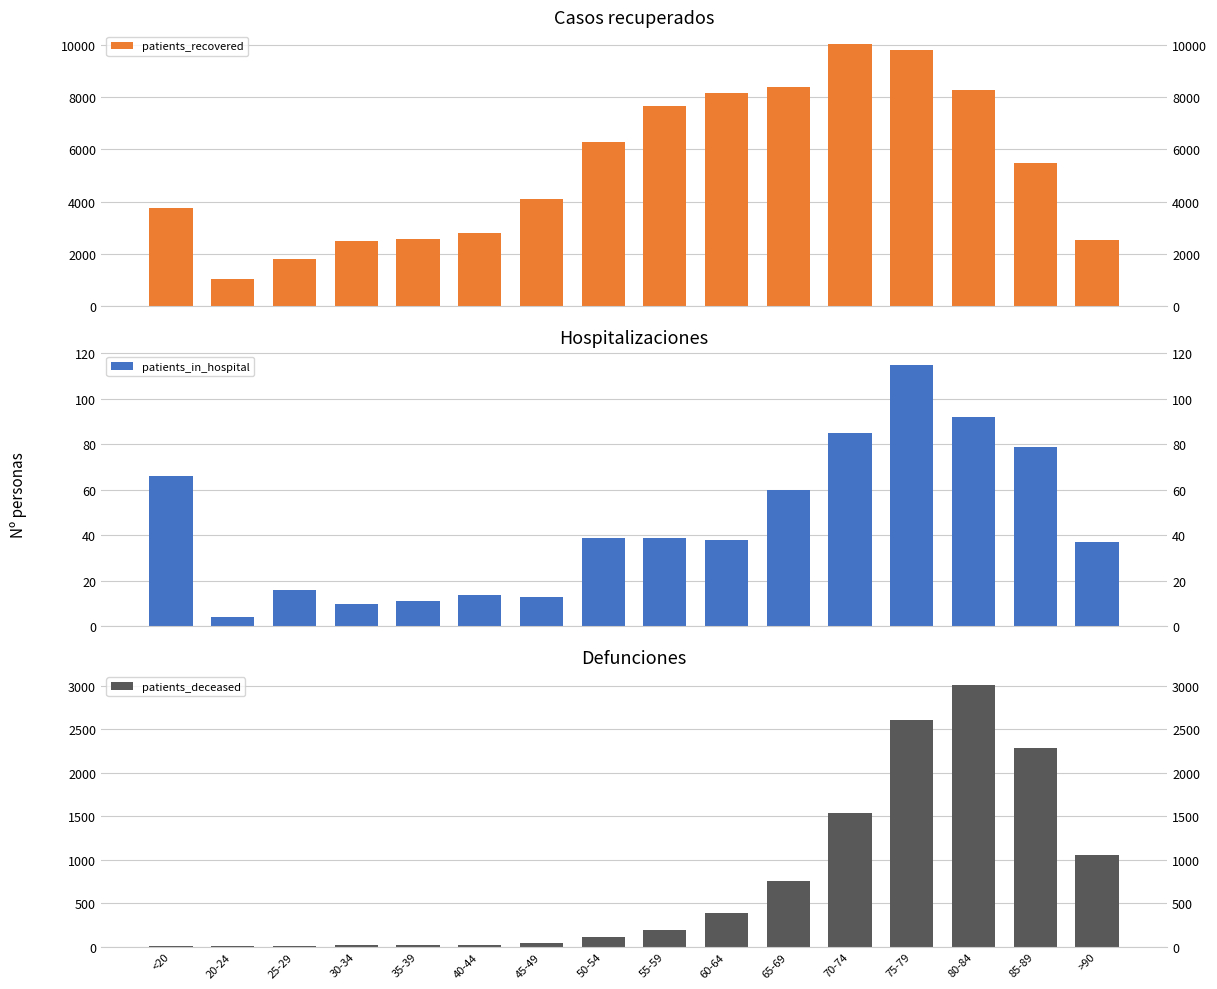

What is the label of the 10th bar from the right?

45-49